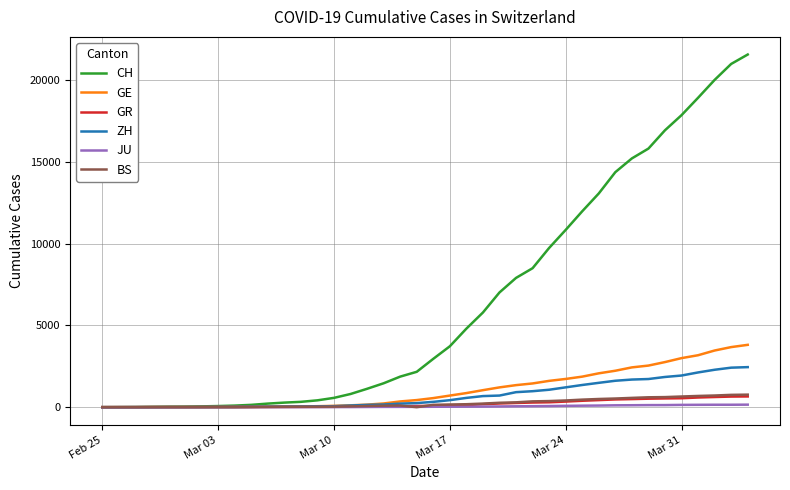

Which series has the largest range (max minus min)?

CH